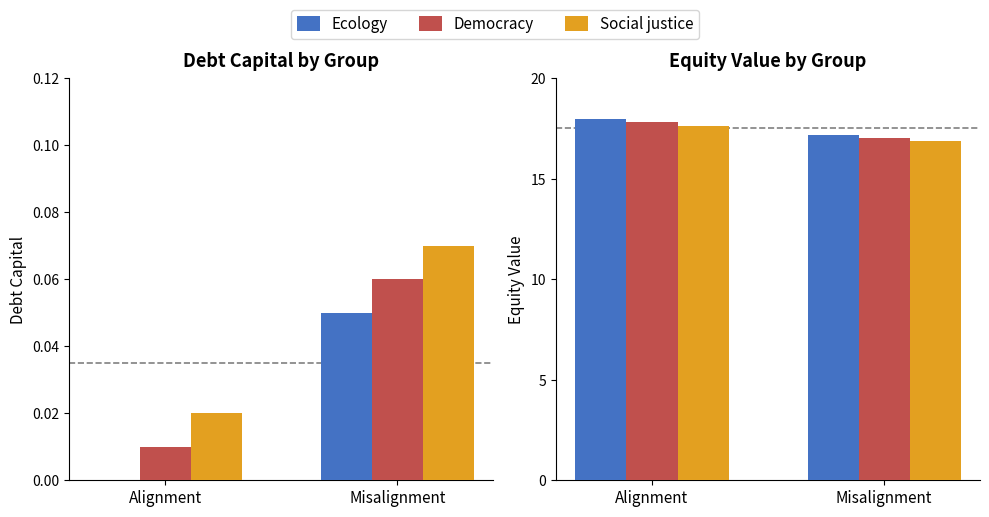

At how many categories does at least one series exceed 17?

2